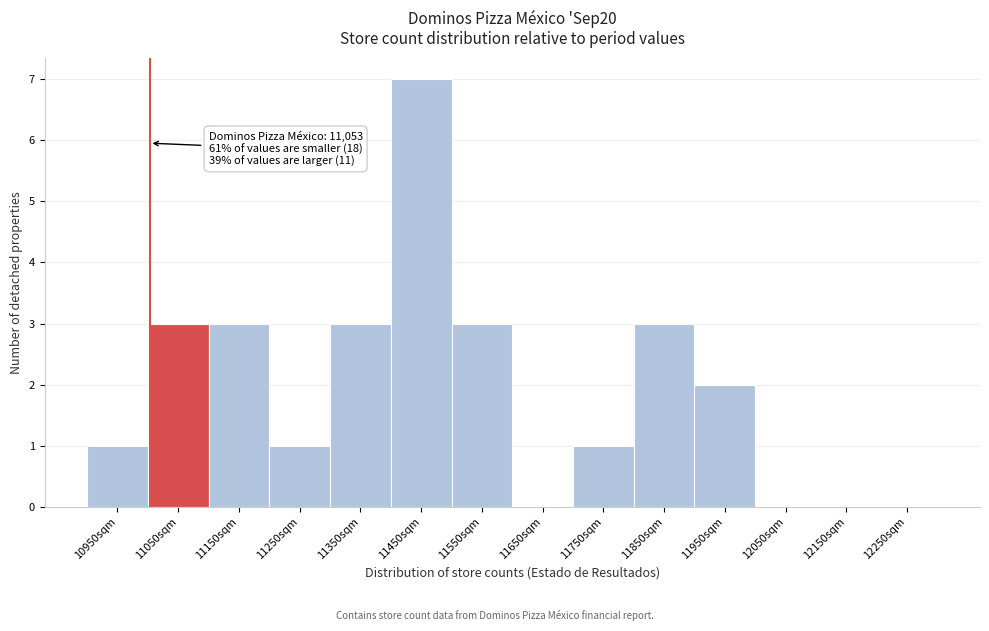

Reading left to right, transcribe all the data shown in this chart.

10950sqm=1	11050sqm=3	11150sqm=3	11250sqm=1	11350sqm=3	11450sqm=7	11550sqm=3	11650sqm=0	11750sqm=1	11850sqm=3	11950sqm=2	12050sqm=0	12150sqm=0	12250sqm=0